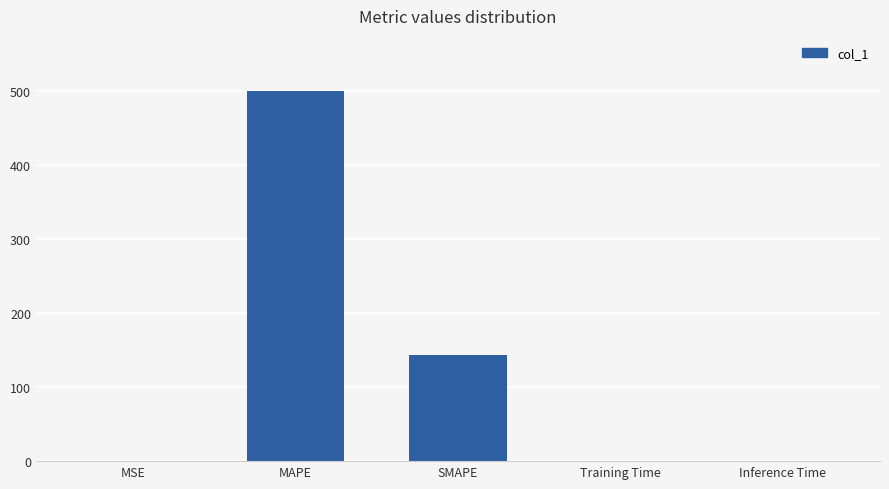

True or false: the data shows 499.5 at MAPE.

True